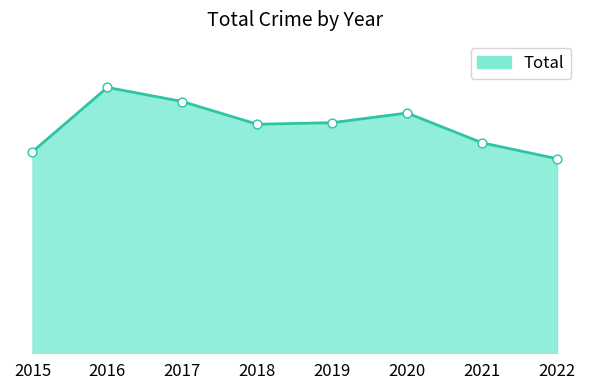

Between 2015 and 2018, which is larger?

2018